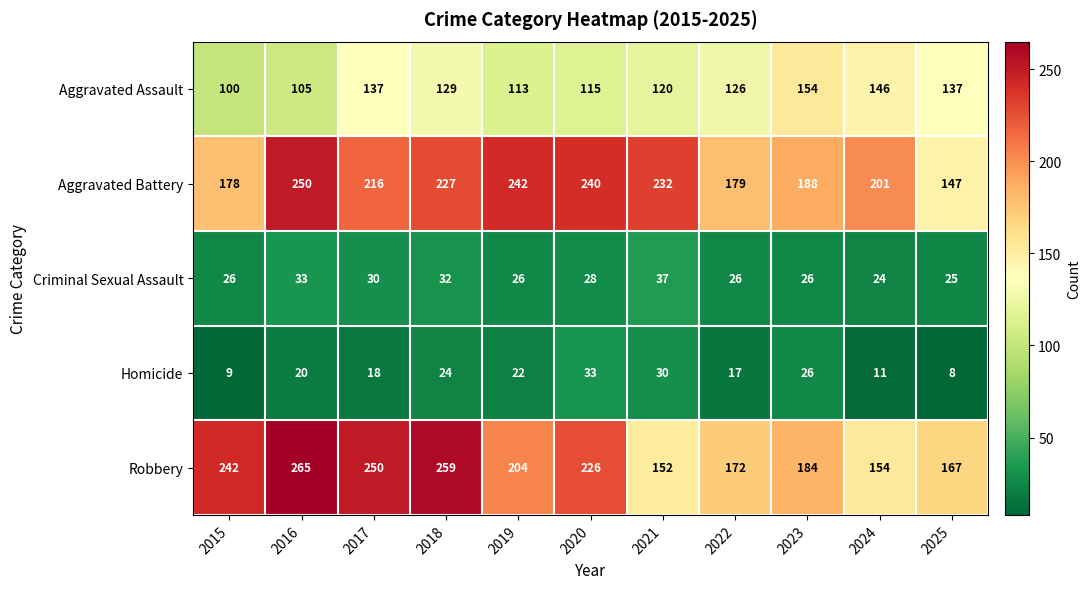

At 2016, list the series in order from largest to smallest.

Robbery, Aggravated Battery, Aggravated Assault, Criminal Sexual Assault, Homicide